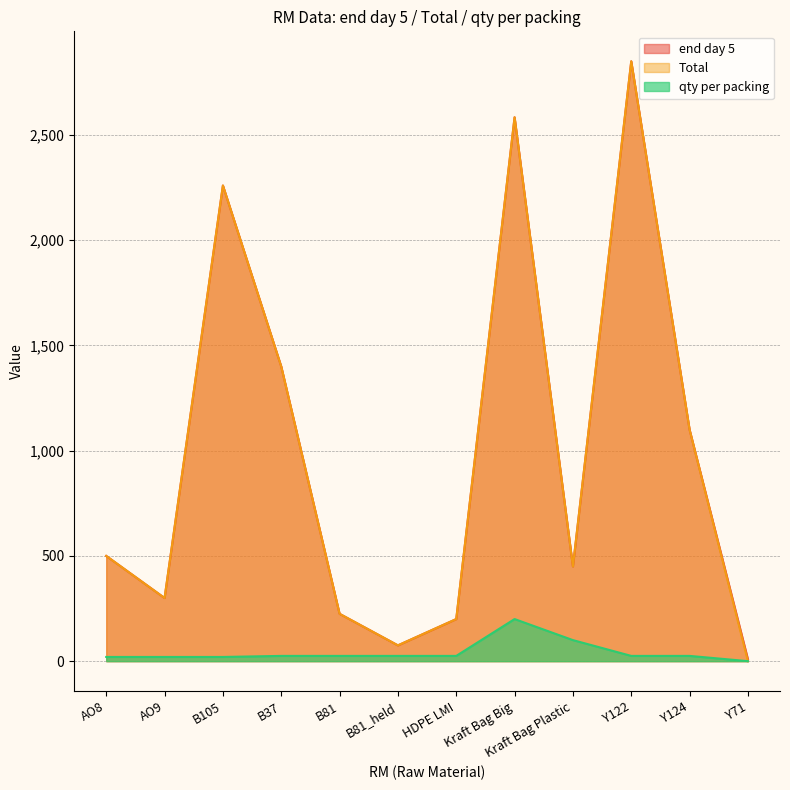

Which series has the largest total across all categories?

end day 5